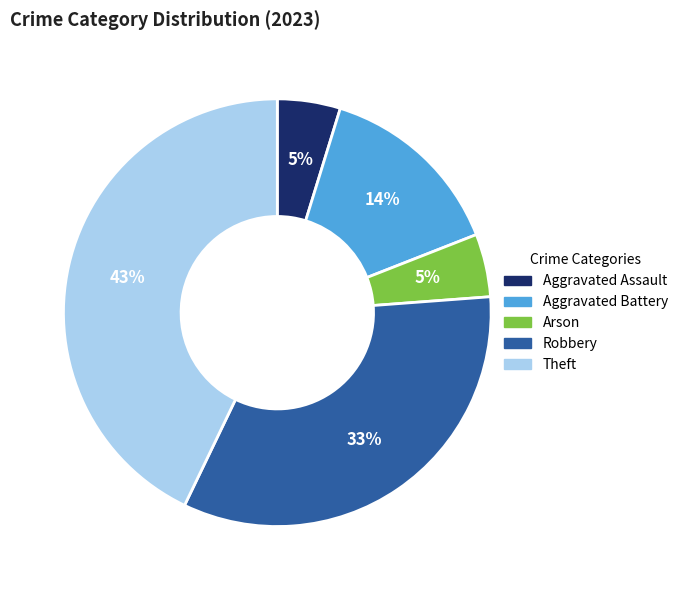

How many segments does this pie chart have?

5